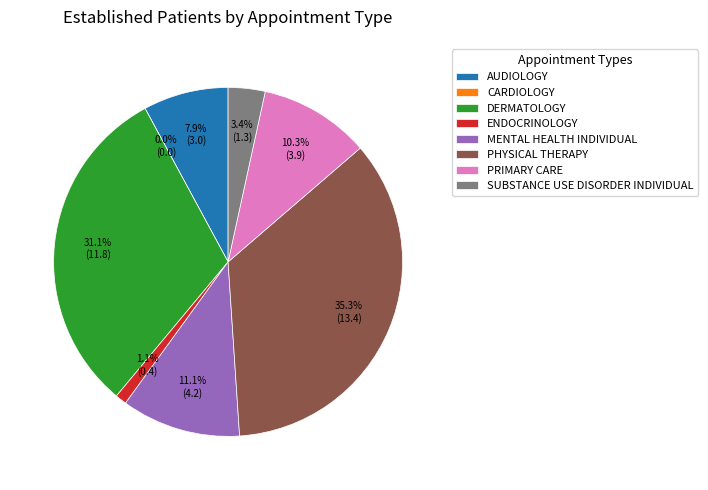

Which category has the smallest portion of the pie?

CARDIOLOGY